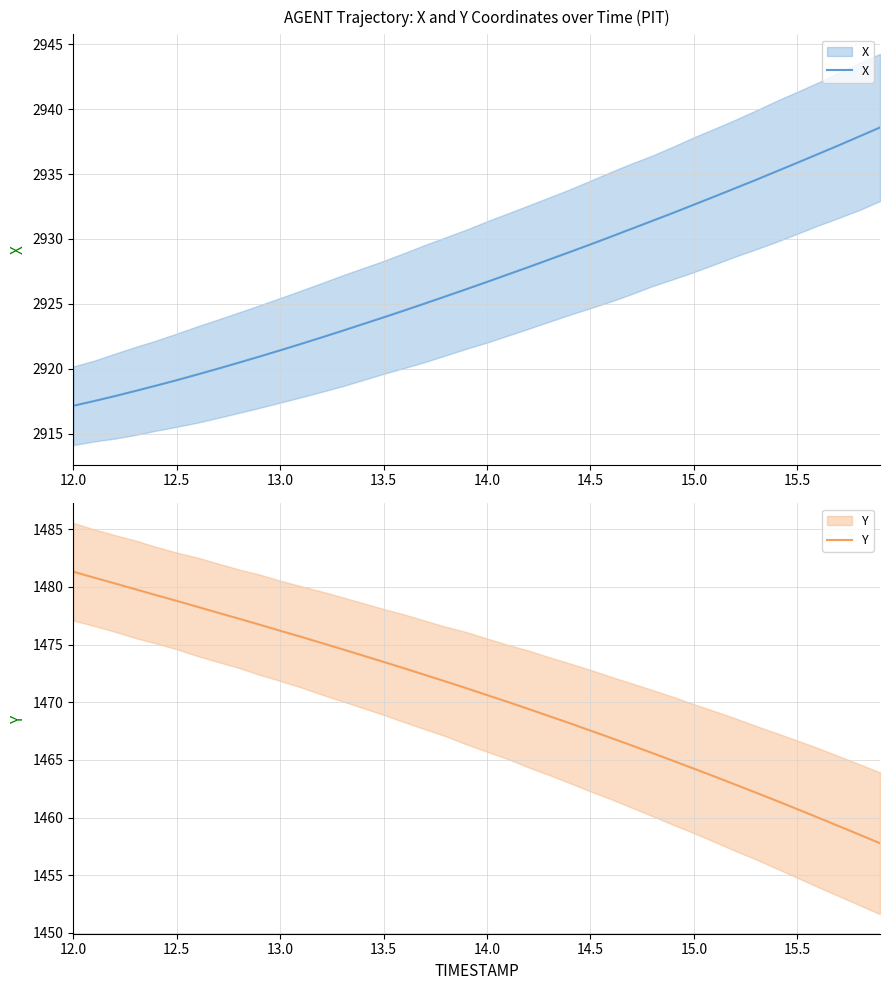

True or false: X and Y cross at least once.

False